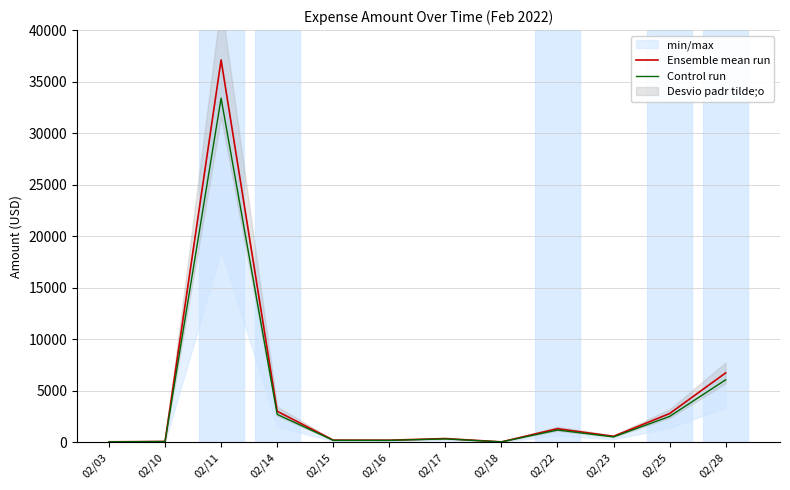

How many interior local valleys does the Control run series have?

3